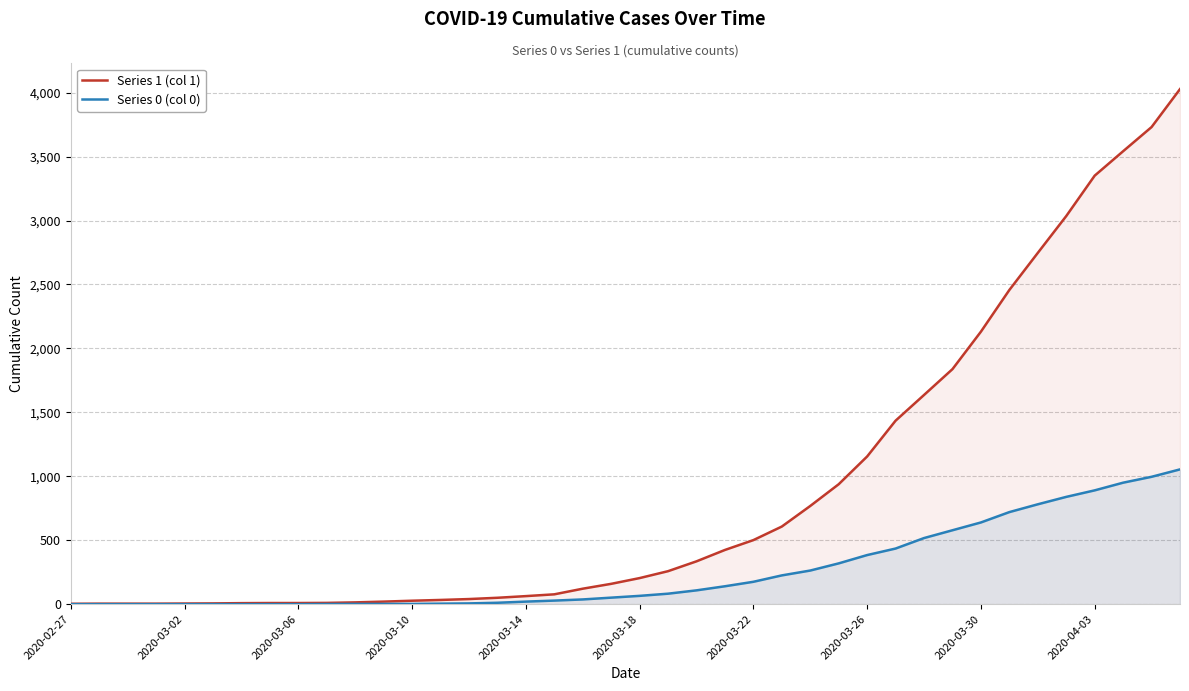

What position from the right is 2020-02-27?

40